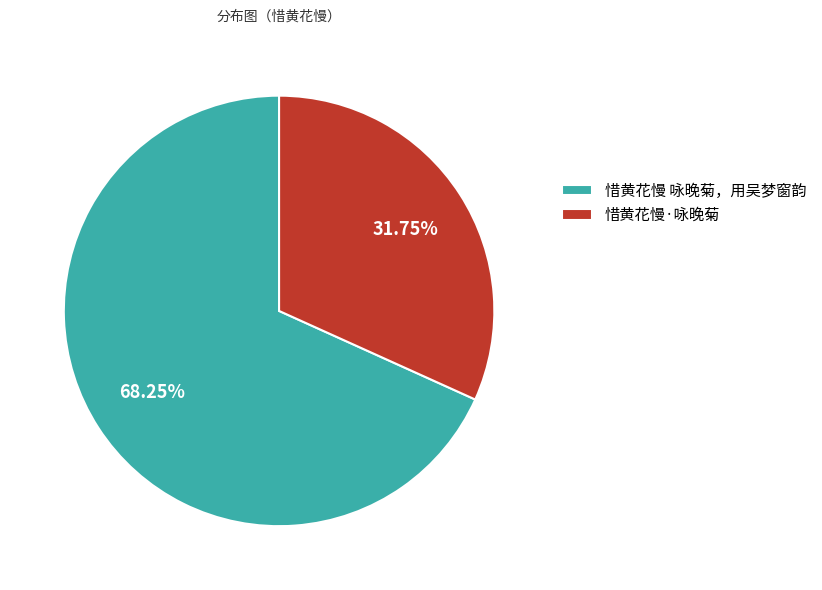

How many segments does this pie chart have?

2